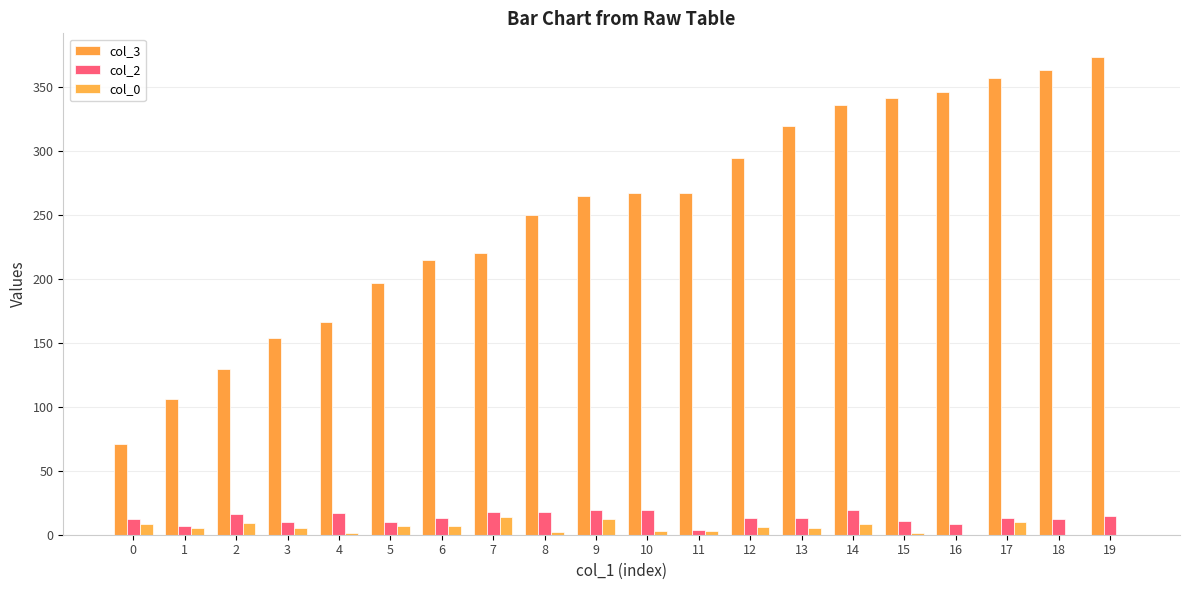

Where is col_3 nearest to the value 222?

7